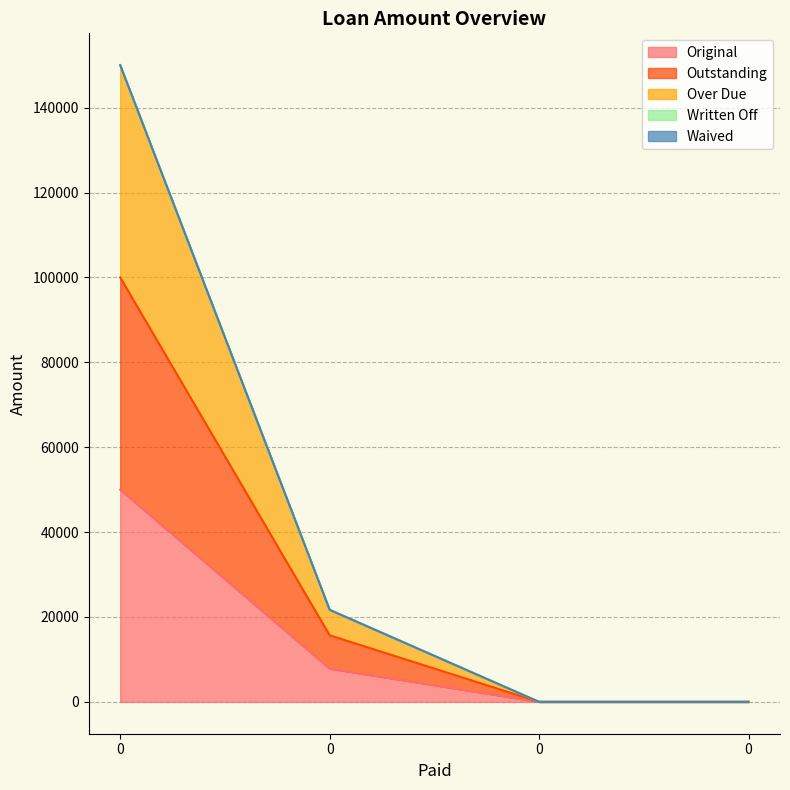

True or false: Over Due has a value of 21682.2 at 0.

True